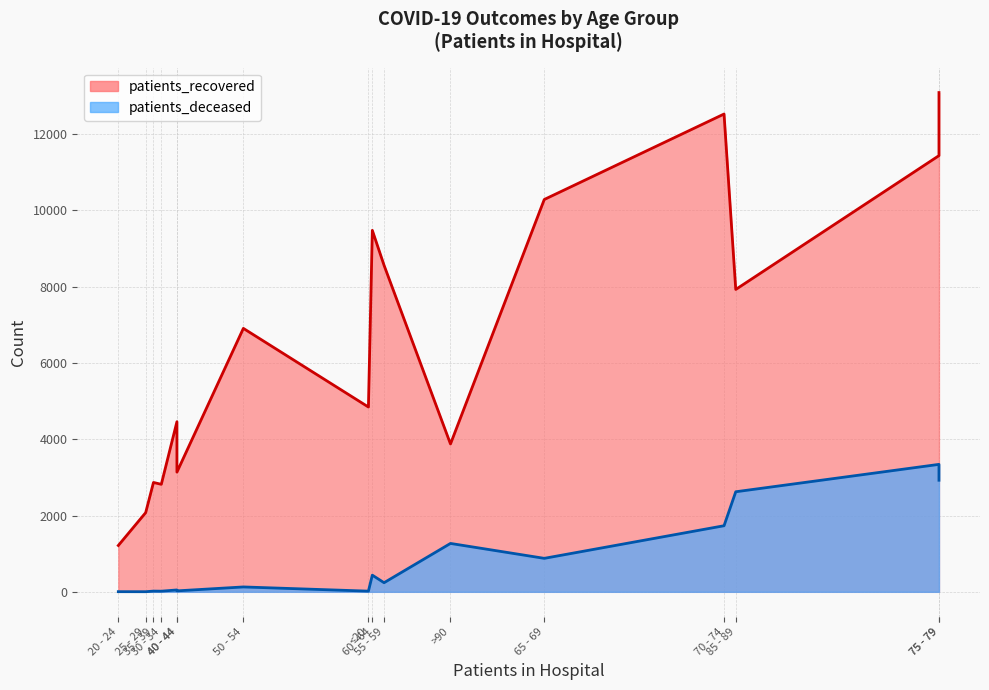

At which category is the sum across all series the highest?

75 - 79